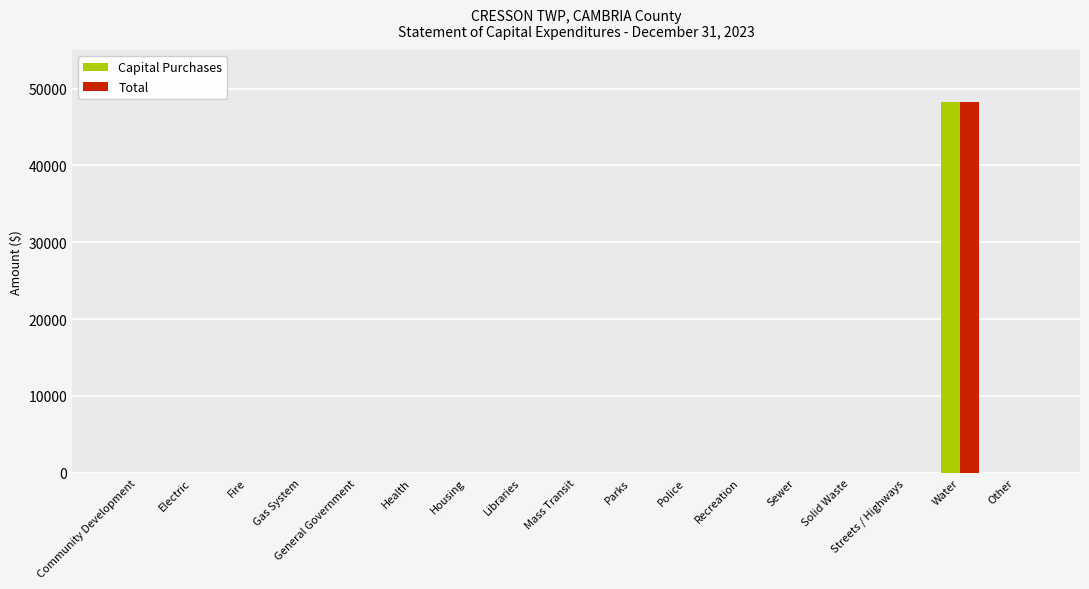

The Total series shows -18233 at Electric. True or false?

False